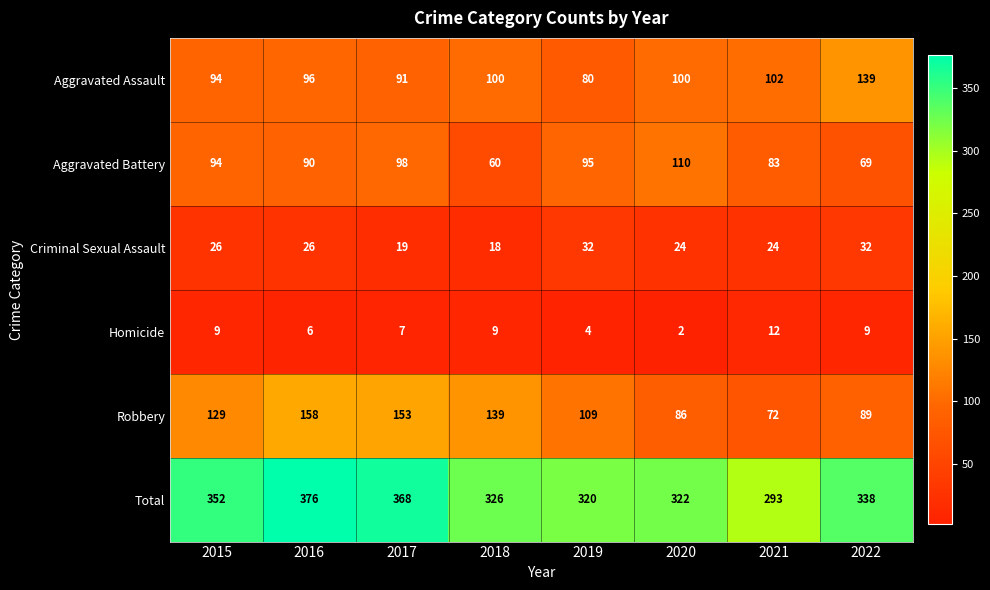

Rank the categories by Robbery value from highest to lowest.

2016, 2017, 2018, 2015, 2019, 2022, 2020, 2021